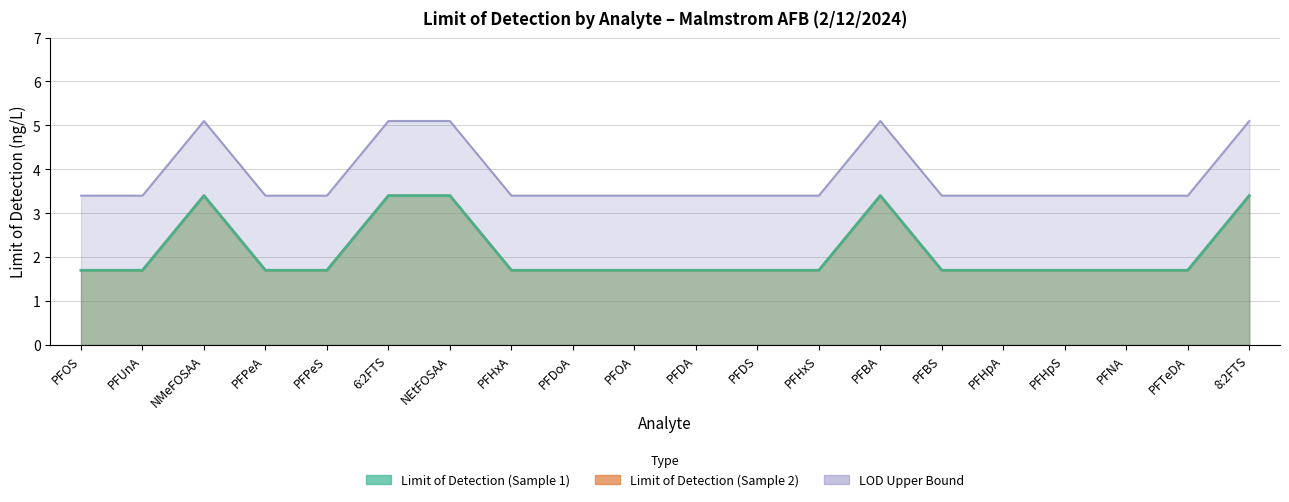

List the labels in order of LOD Upper Bound value, largest first.

NMeFOSAA, 6:2FTS, NEtFOSAA, PFBA, 8:2FTS, PFOS, PFUnA, PFPeA, PFPeS, PFHxA, PFDoA, PFOA, PFDA, PFDS, PFHxS, PFBS, PFHpA, PFHpS, PFNA, PFTeDA